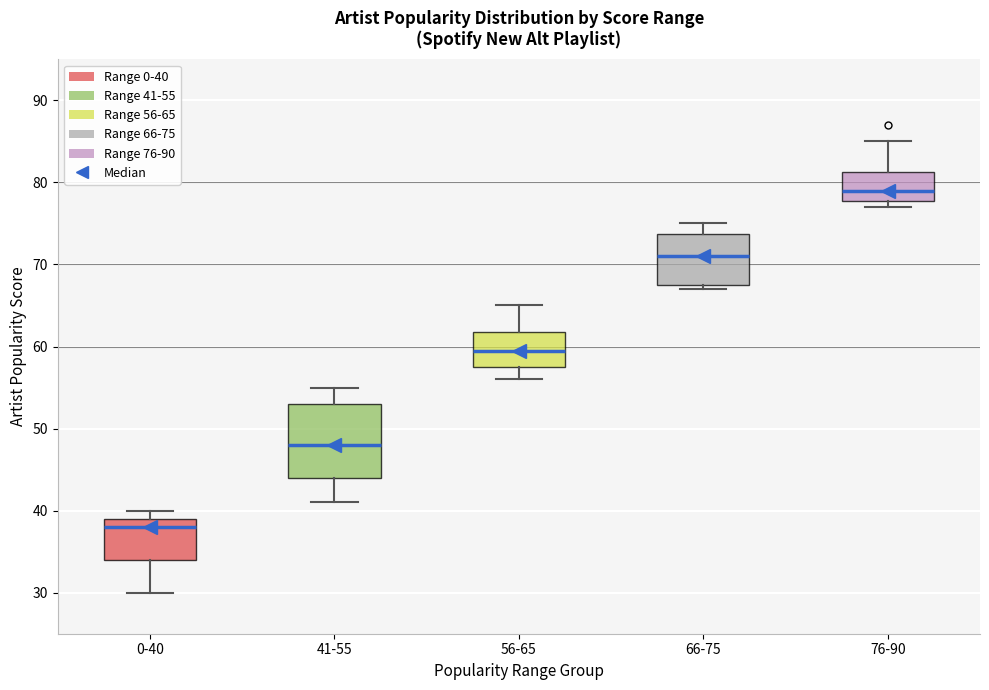

Reading left to right, transcribe this box plot: for each box, give where its median line is, the range the box spans, and where its two whiskers end, as read against the y-axis. The values are not printed on the chart, so give them approximately, as read against the axis.

0-40: median 38, box 34 to 39, whiskers 30 to 40
41-55: median 48, box 44 to 53, whiskers 41 to 55
56-65: median 60, box 58 to 62, whiskers 56 to 65
66-75: median 71, box 68 to 74, whiskers 67 to 75
76-90: median 79, box 78 to 81, whiskers 77 to 85